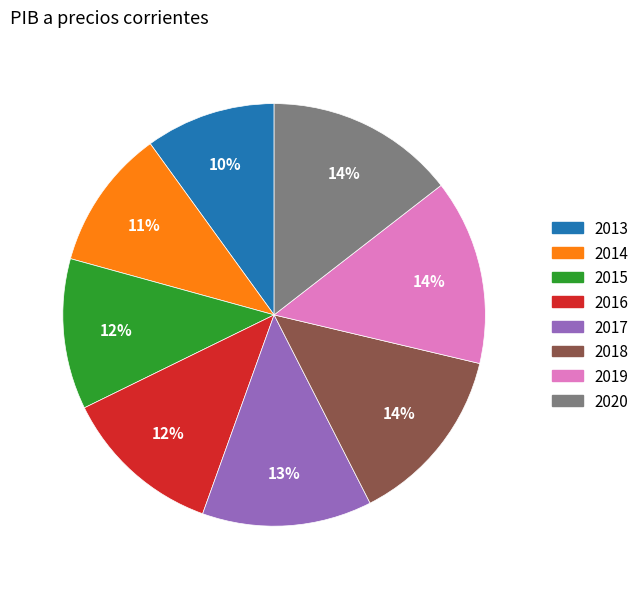

The 2017 slice represents 13% of the pie. True or false?

True